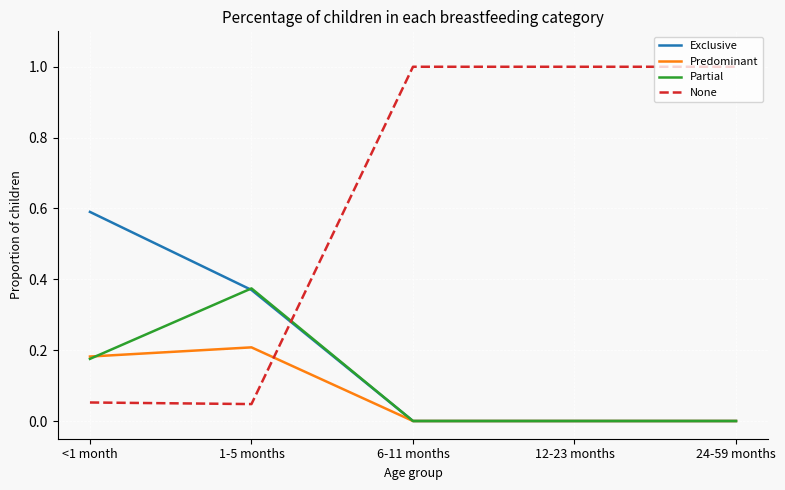

True or false: Exclusive and None cross at least once.

True